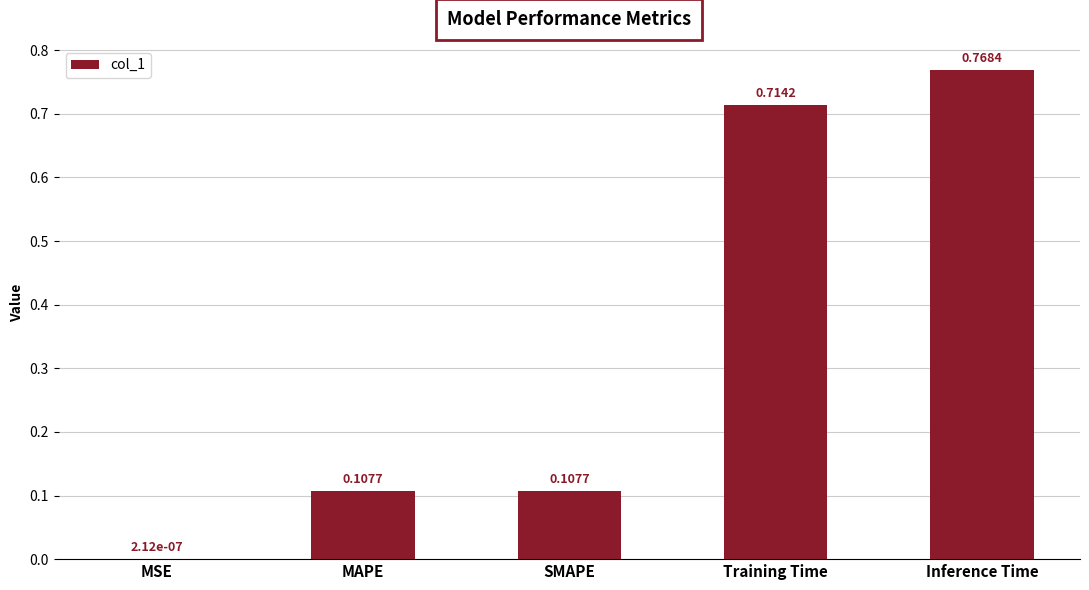

At which label is the value closest to 0?

MSE